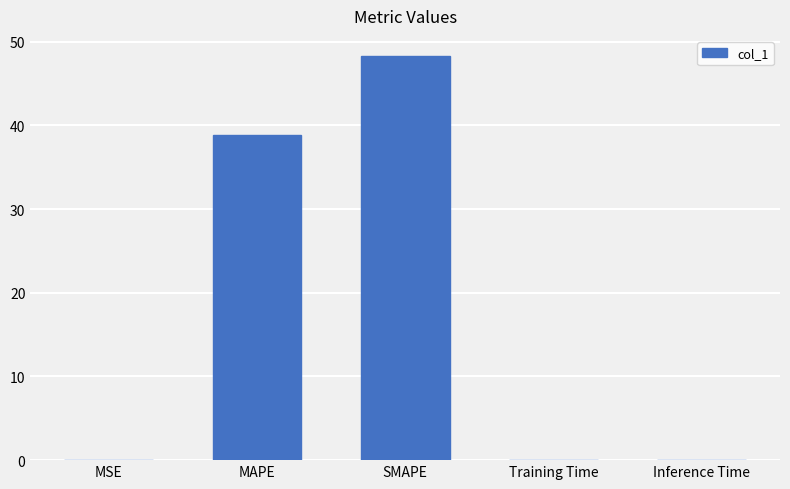

What is the approximate value at SMAPE?

48.3